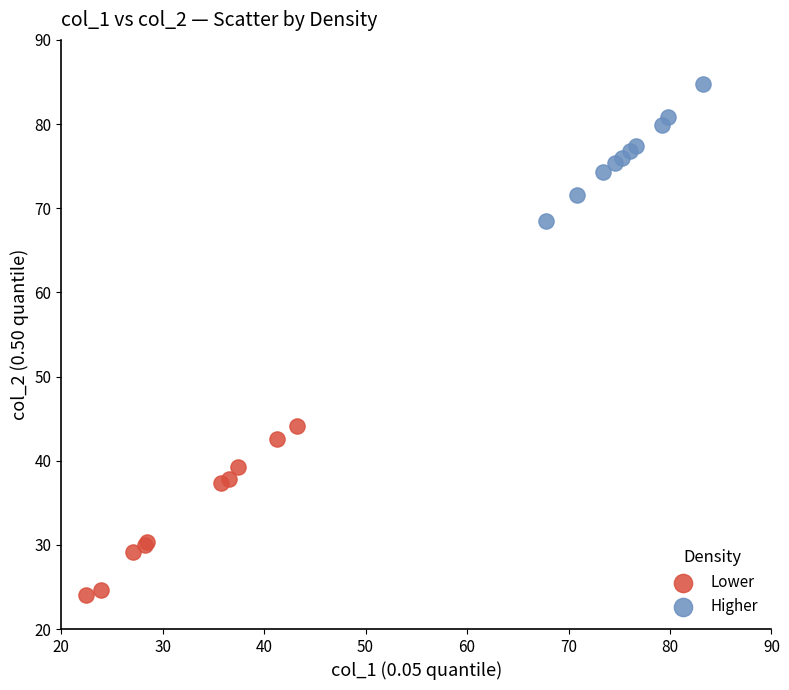

What are all the series names shown in the legend?

Lower, Higher